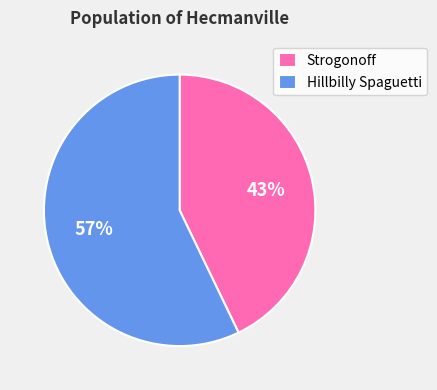

Which slice is the largest?

Hillbilly Spaguetti